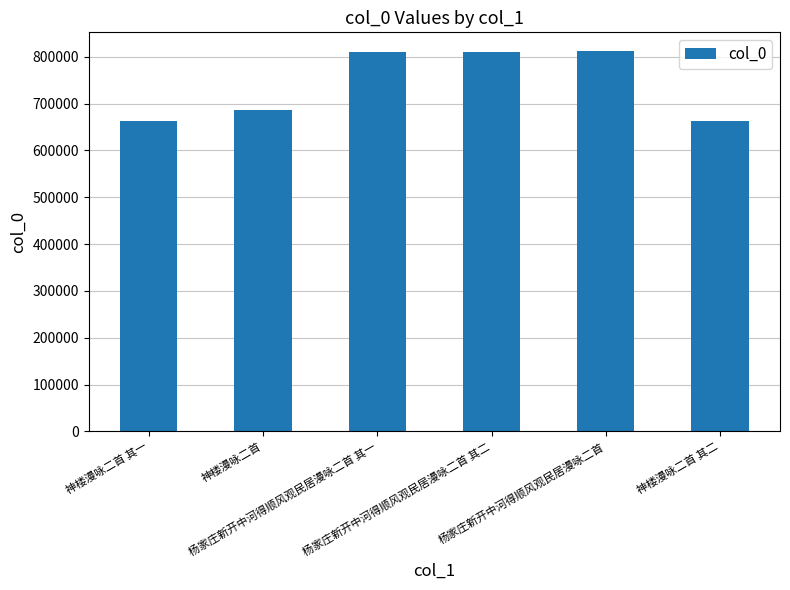

What is the value of the 2nd bar from the left?

687185